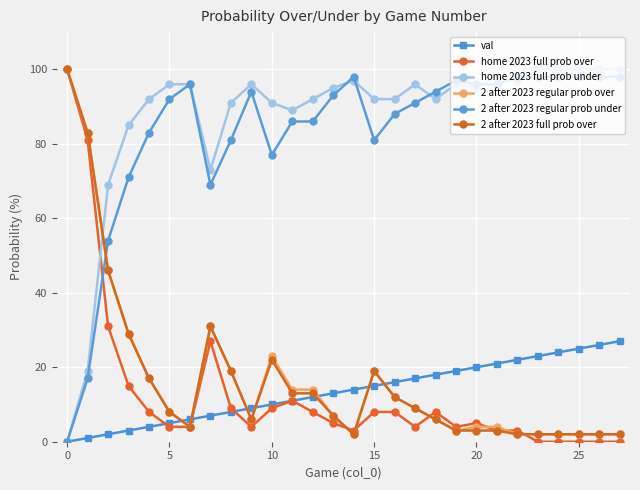

How many data points in 2 after 2023 full prob over are less than 8?

14